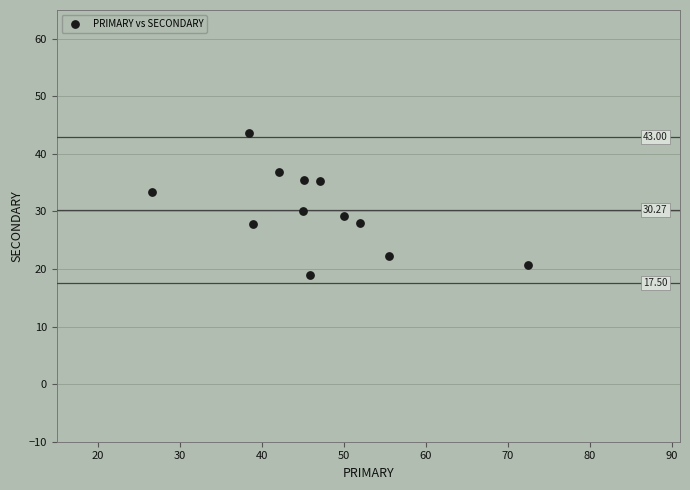

What is the average Y value?

30.1